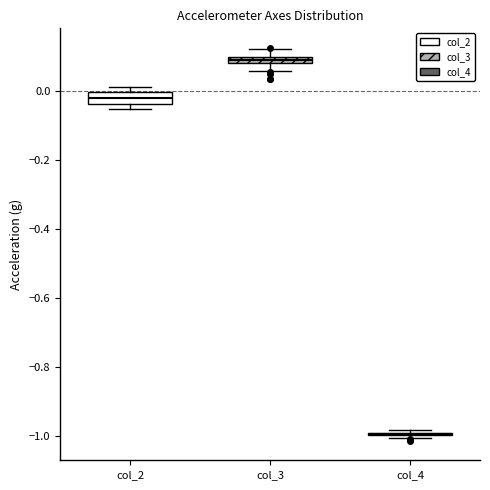

Where is the lower edge of the box for col_3 on the y-axis? The values are not printed on the chart, so give them approximately, as read against the axis.

0.08